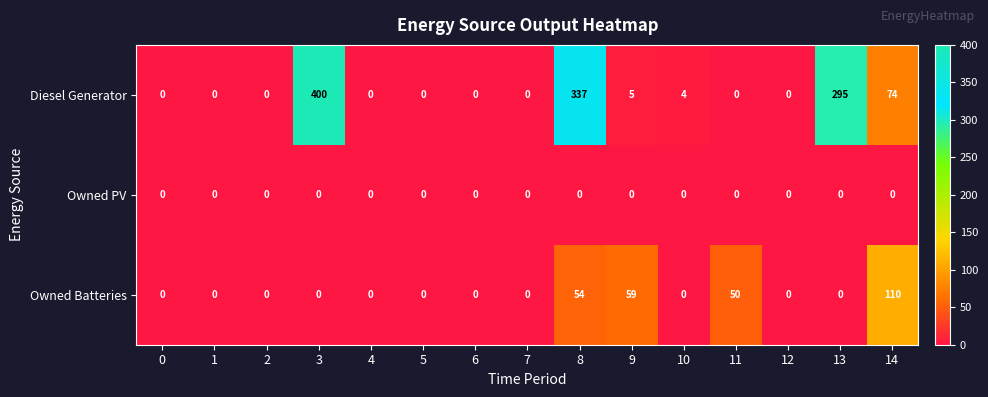

Where is Diesel Generator nearest to the value 200?

13